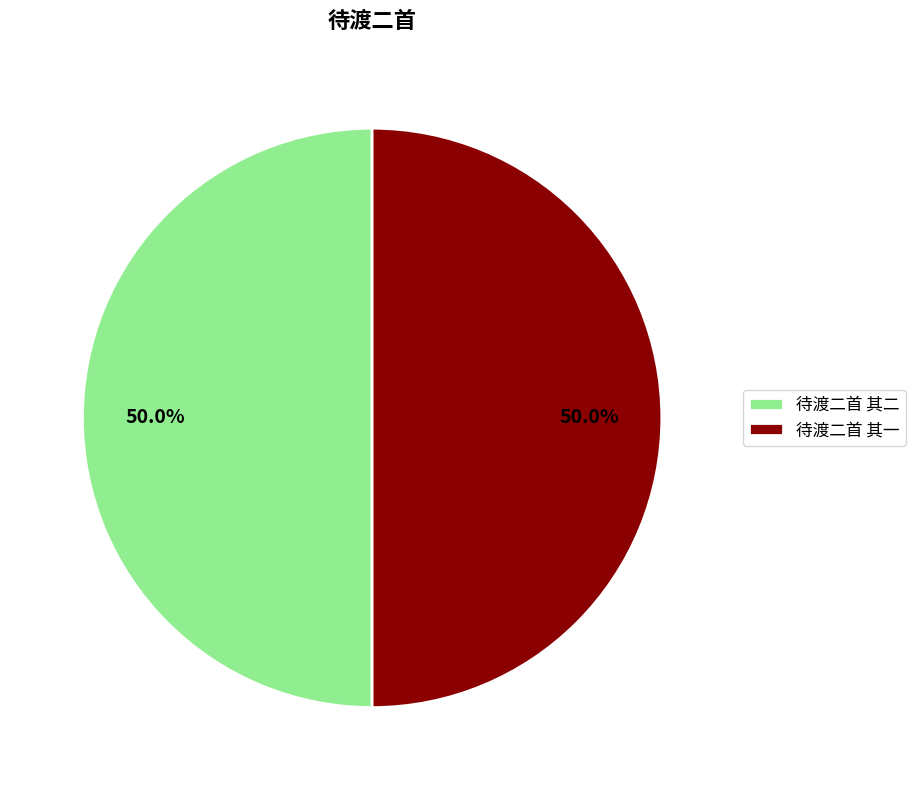

What is the ratio of the value at 待渡二首 其二 to the value at 待渡二首 其一?

1.0